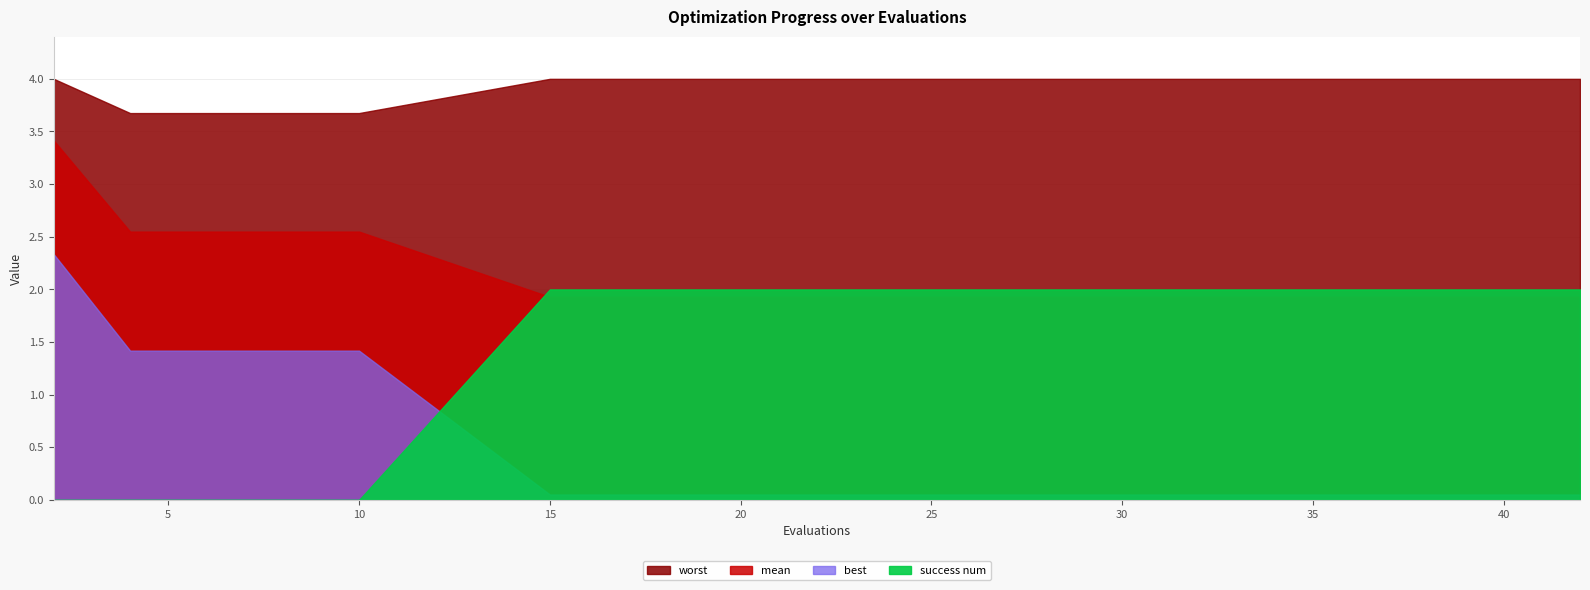

True or false: mean and worst intersect in this chart.

False